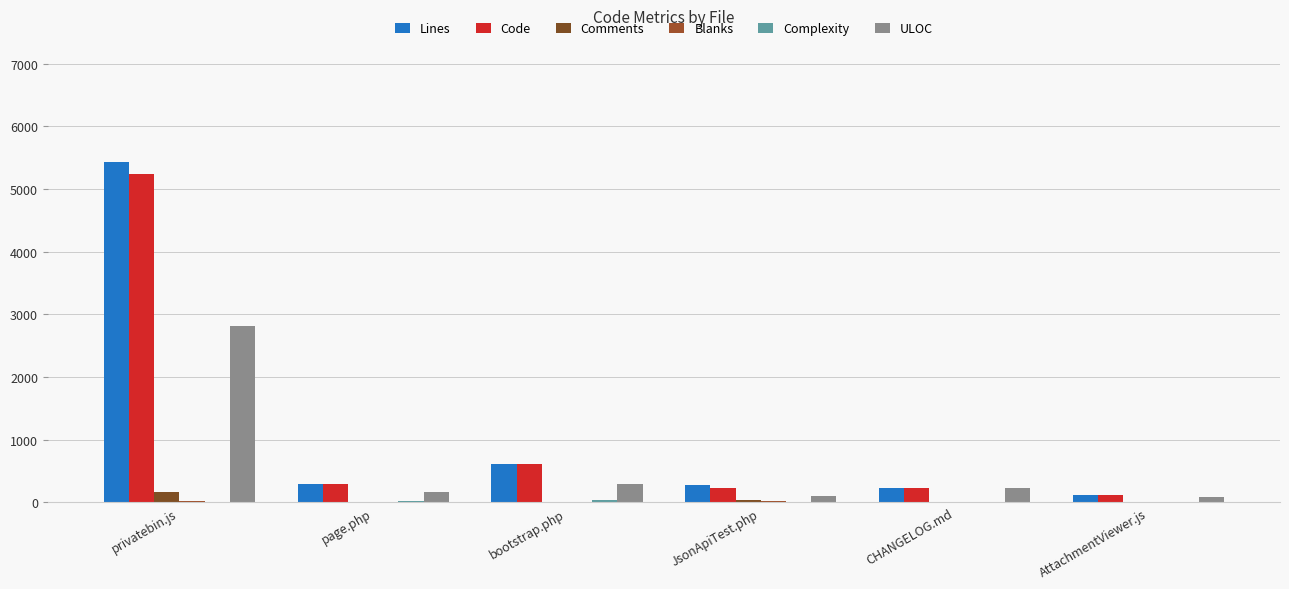

What is the difference between the Complexity values at bootstrap.php and privatebin.js?

29